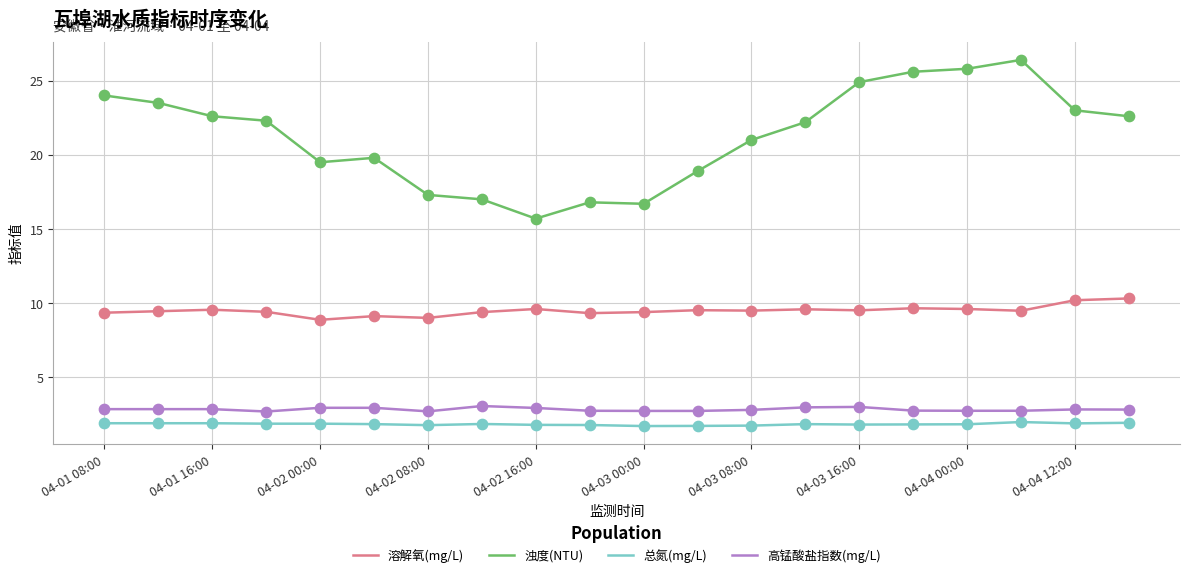

Which series has the largest range (max minus min)?

浊度(NTU)